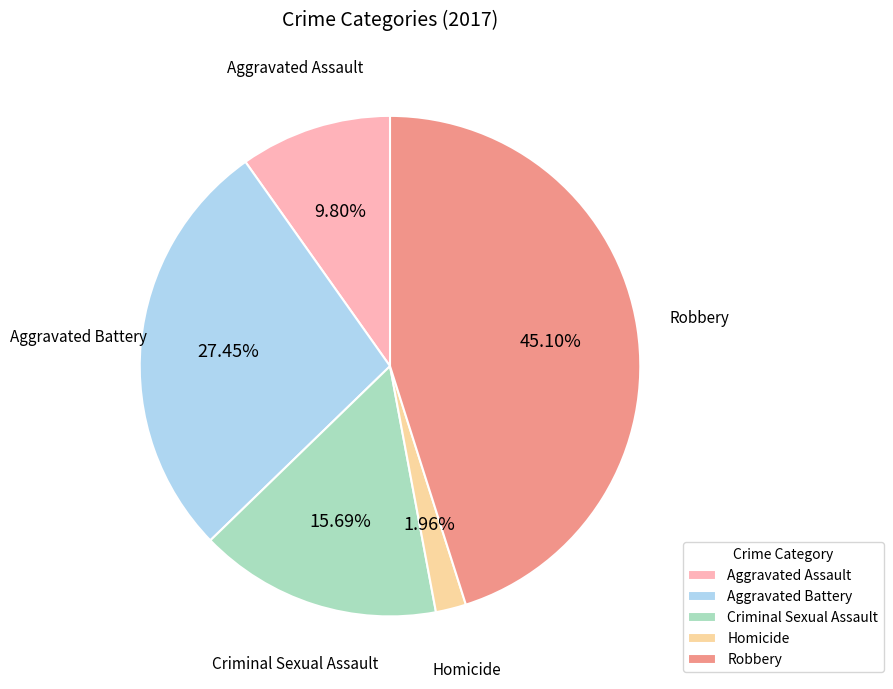

What is the total percentage of Criminal Sexual Assault and Robbery?

60.8%